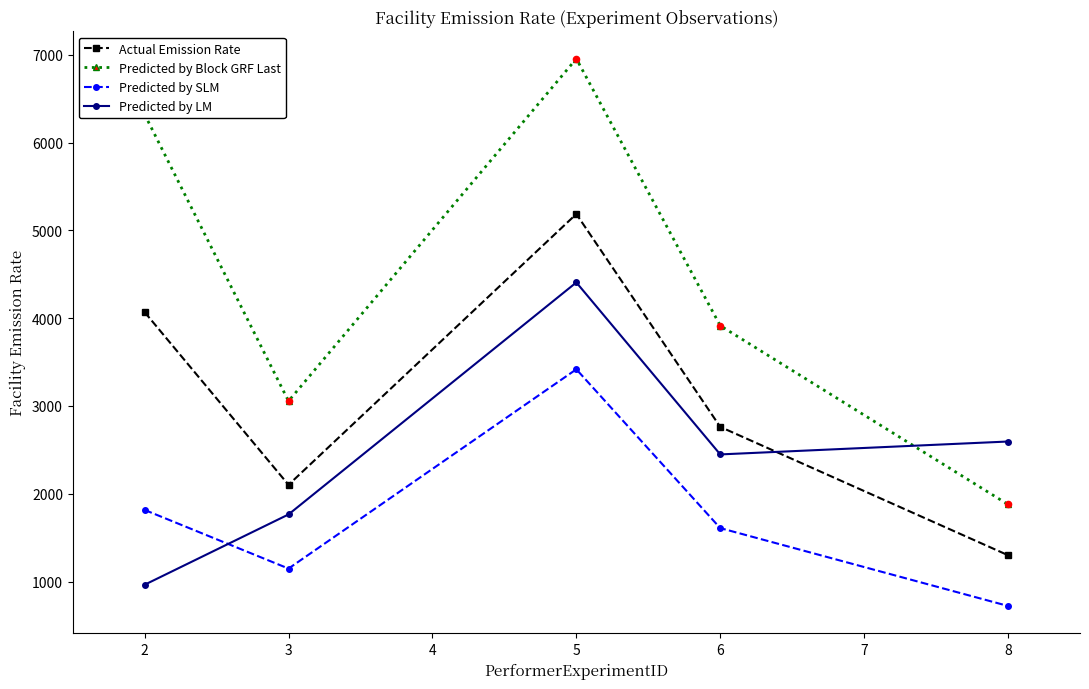

What is the total value across all series at 3?

8070.6